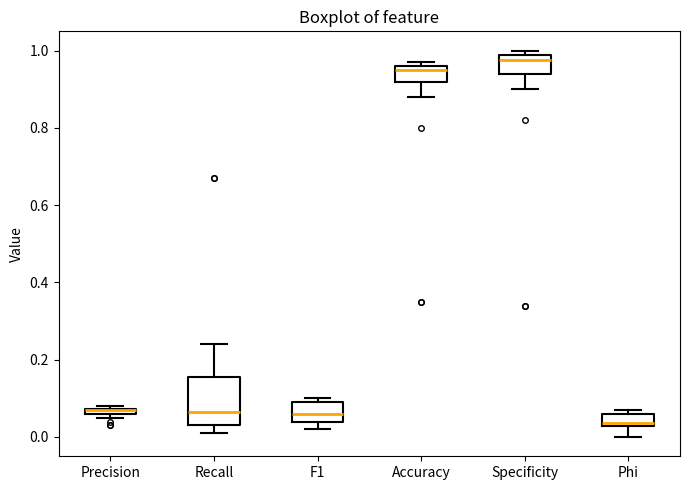

Where is the lower edge of the box for Recall on the y-axis? The values are not printed on the chart, so give them approximately, as read against the axis.

0.04